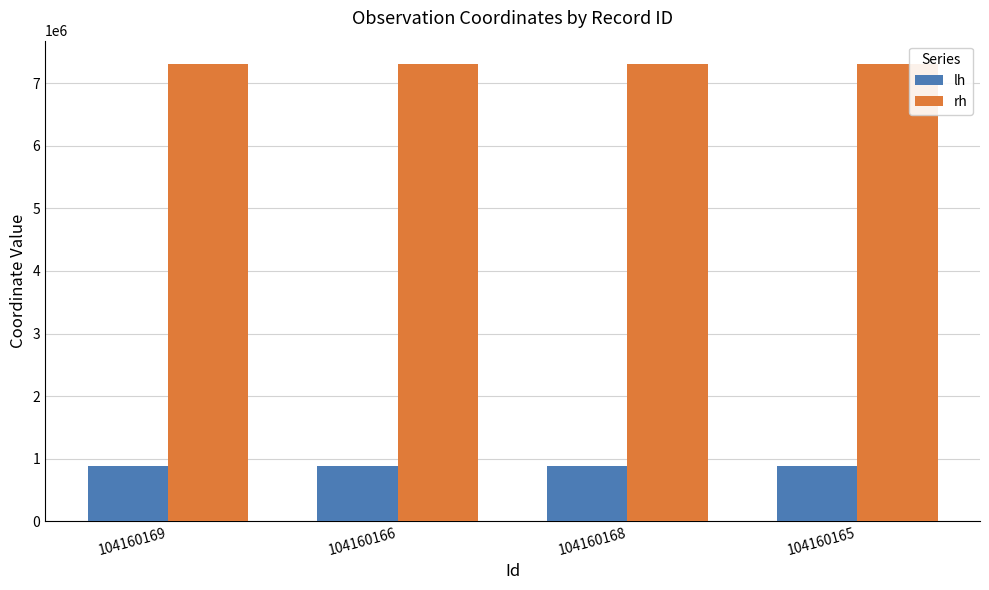

What is the sum of the lh values at 104160166 and 104160169?

1770023.0